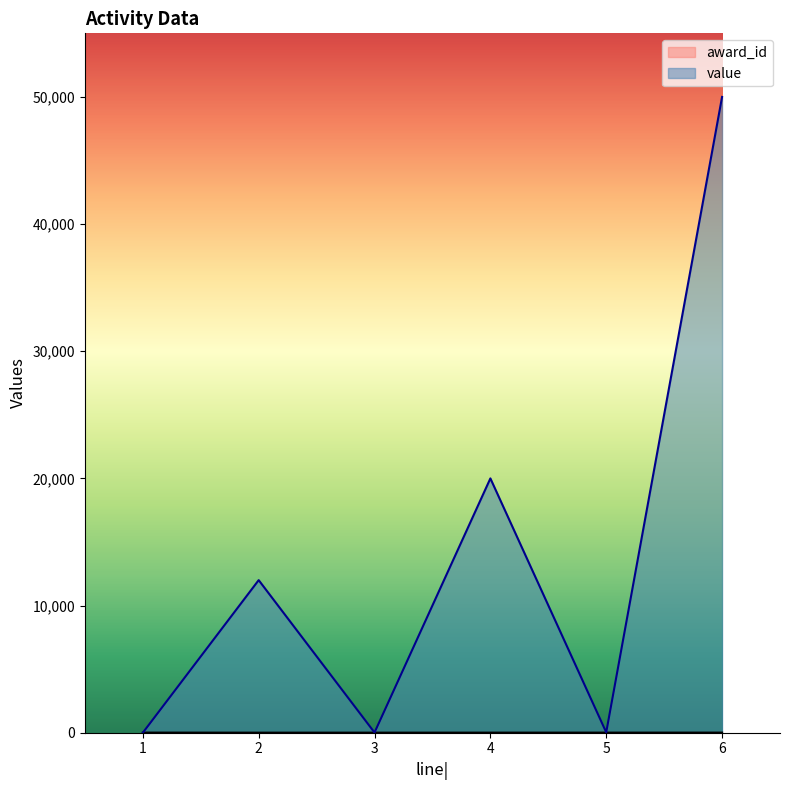

Between 5 and 6, which series saw the biggest shift?

value